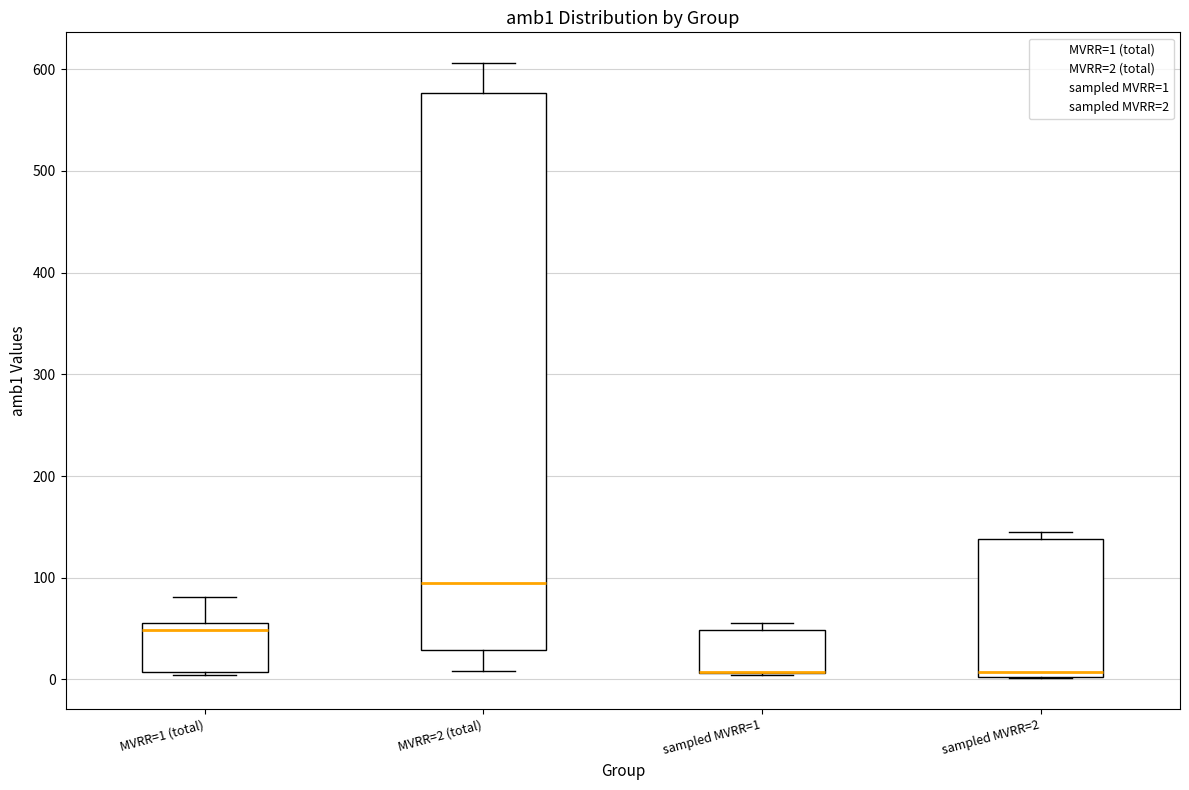

Reading left to right, transcribe this box plot: for each box, give where its median line is, the range the box spans, and where its two whiskers end, as read against the y-axis. The values are not printed on the chart, so give them approximately, as read against the axis.

MVRR=1 (total): median 50, box 10 to 60, whiskers 0 to 80
MVRR=2 (total): median 100, box 30 to 580, whiskers 10 to 610
sampled MVRR=1: median 10 (drawn on the box's lower edge), box 10 to 50, whiskers 0 to 60
sampled MVRR=2: median 10, box 0 to 140, whiskers 0 to 150